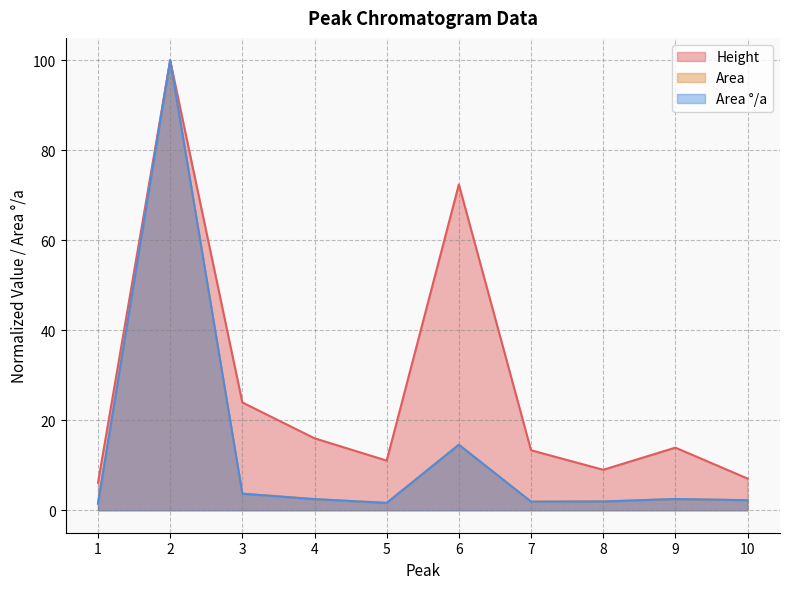

Reading right to left, what are all the values shown in this chart?

Height: 10=7.0	9=13.9	8=9.0	7=13.3	6=72.4	5=11.0	4=16.0	3=24.0	2=100.0	1=6.1
Area: 10=2.2	9=2.5	8=1.9	7=1.9	6=14.5	5=1.6	4=2.5	3=3.7	2=100.0	1=1.5
Area_pct: 10=2.2	9=2.5	8=1.9	7=1.9	6=14.6	5=1.6	4=2.5	3=3.7	2=100.0	1=1.5